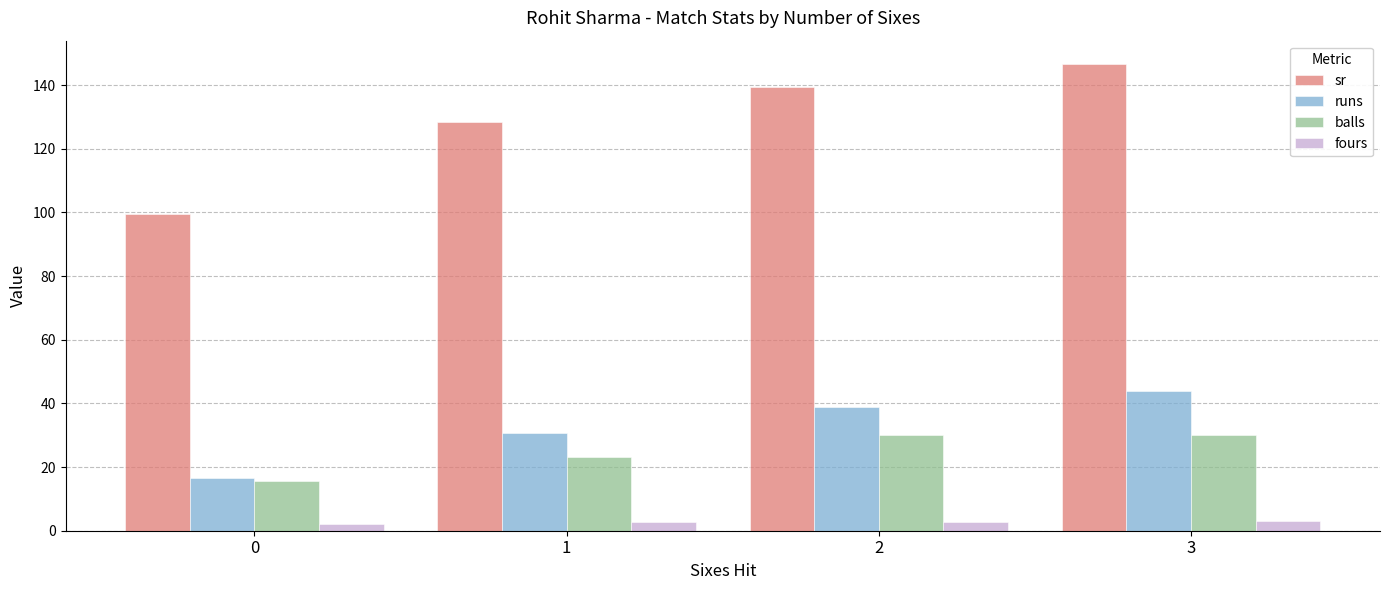

What is the sum of all fours values?

10.5